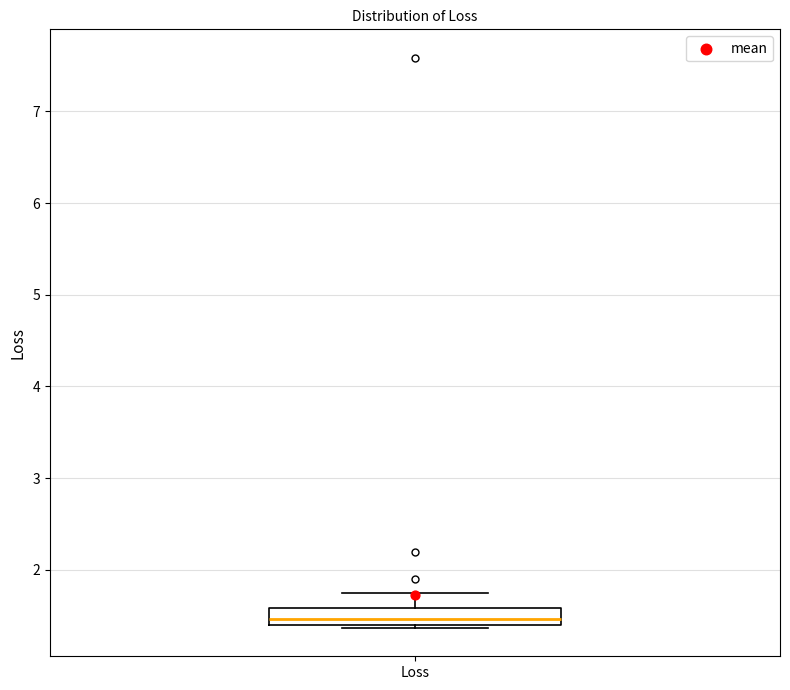

Read this box plot against the y-axis: the position of the median line, the range covered by the box, and the ends of both whiskers. The values are not printed on the chart, so give them approximately, as read against the axis.

median 1.5, box 1.4 to 1.6, whiskers 1.4 to 1.7